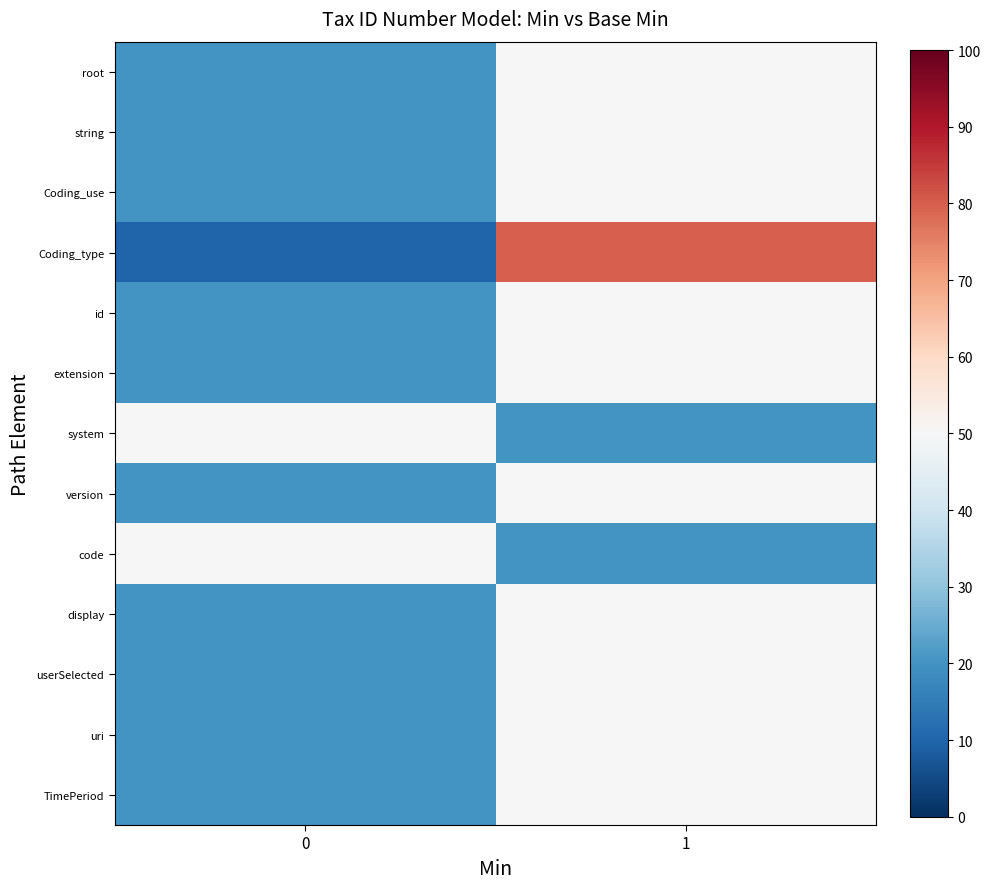

At which category is the sum across all series the highest?

1